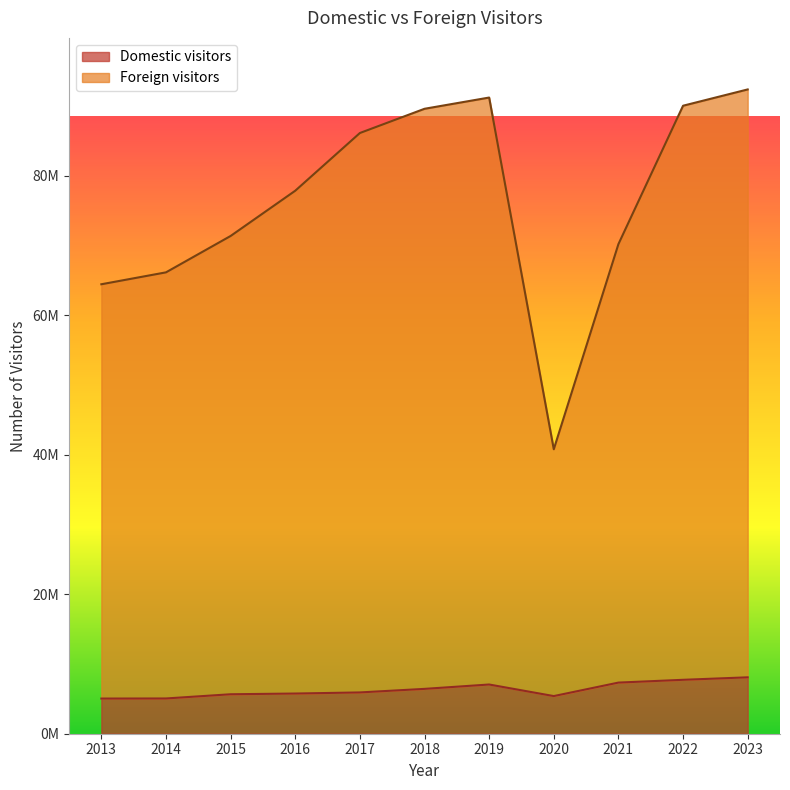

How many interior local peaks does the Foreign visitors series have?

1